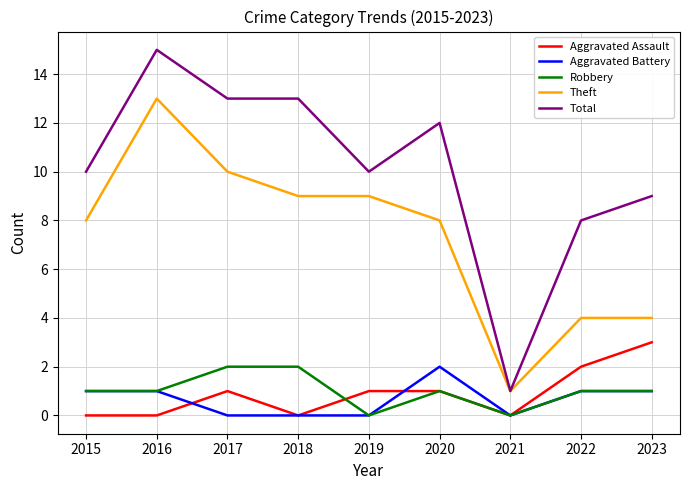

What is the difference between the highest and lowest values at 2018?

13